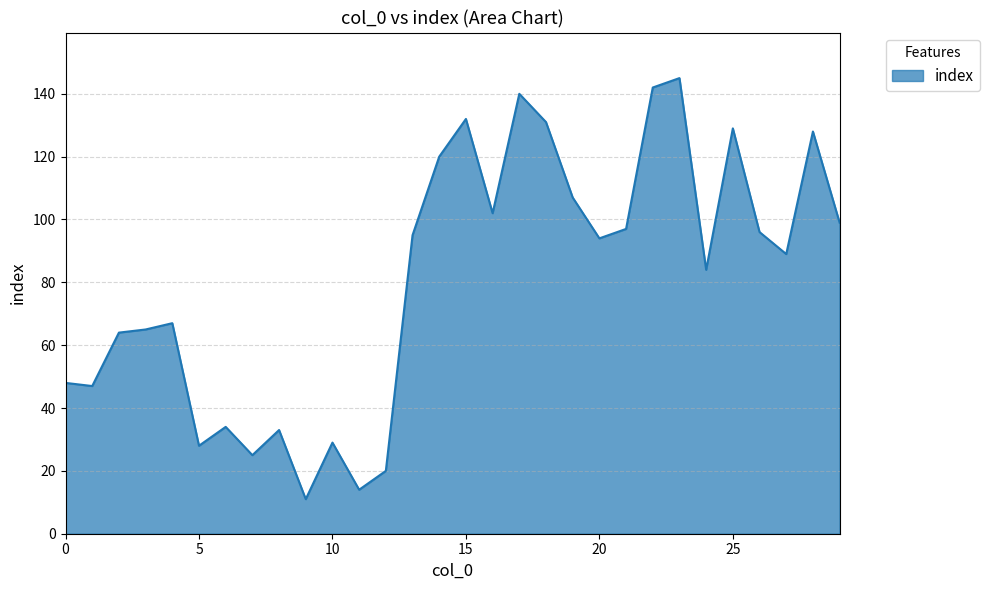

Does the chart have visible grid lines?

Yes